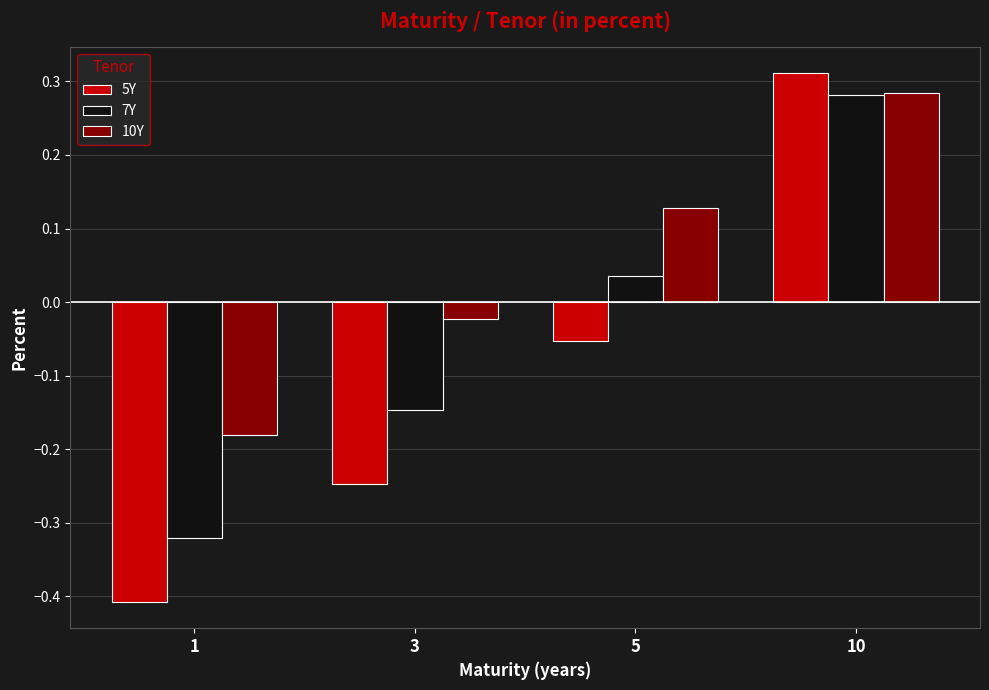

What is the difference between the maximum and second lowest values in the 5Y series?

0.6